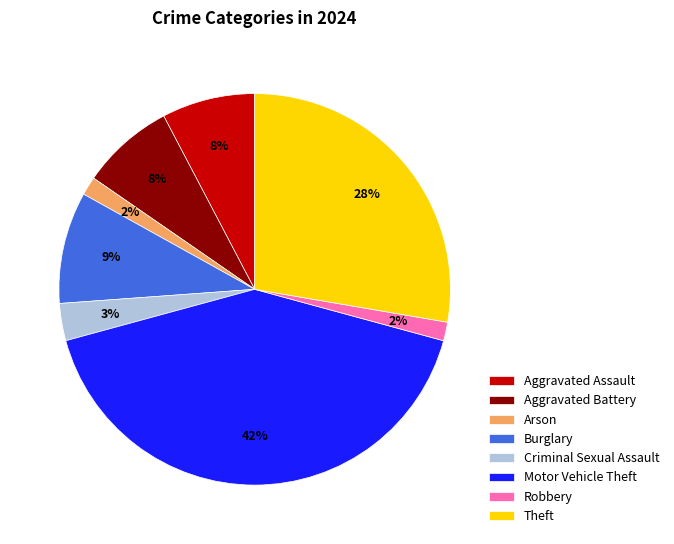

Between Arson and Motor Vehicle Theft, which is larger?

Motor Vehicle Theft